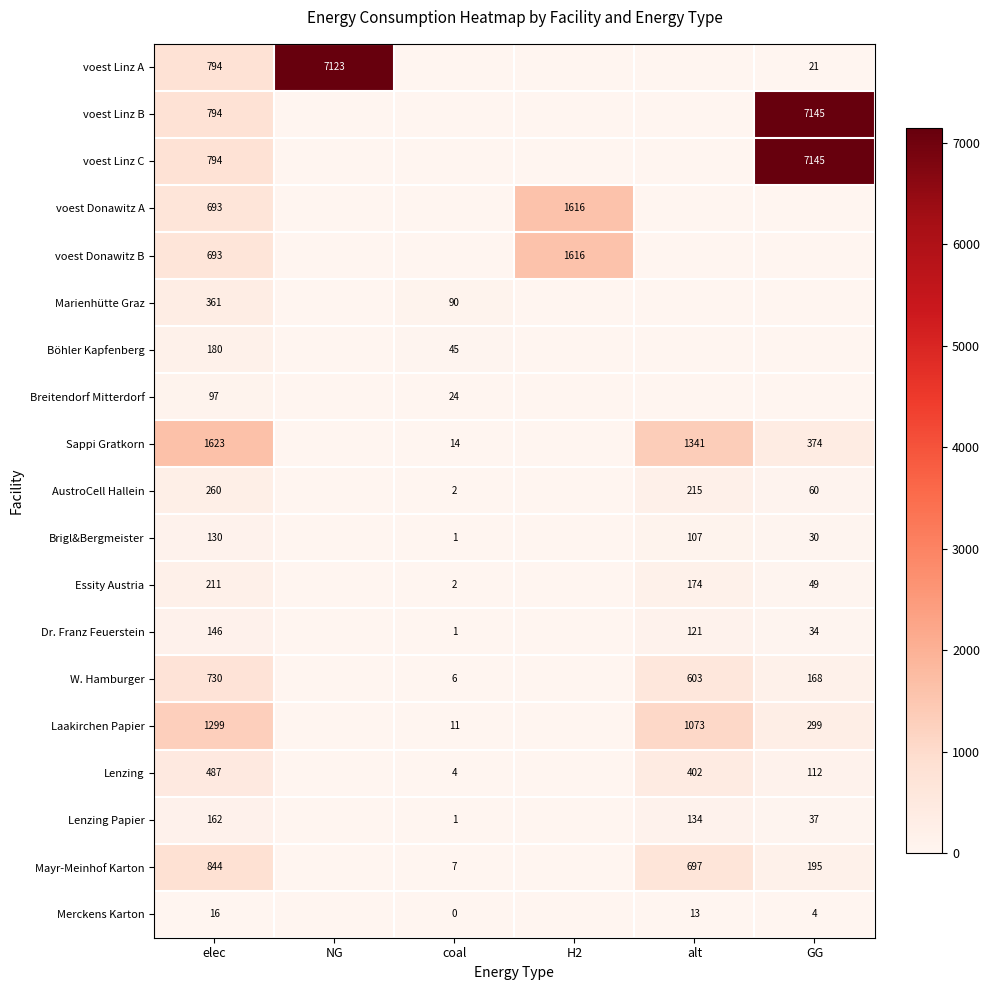

What is the difference between the highest and lowest values at elec?

1607